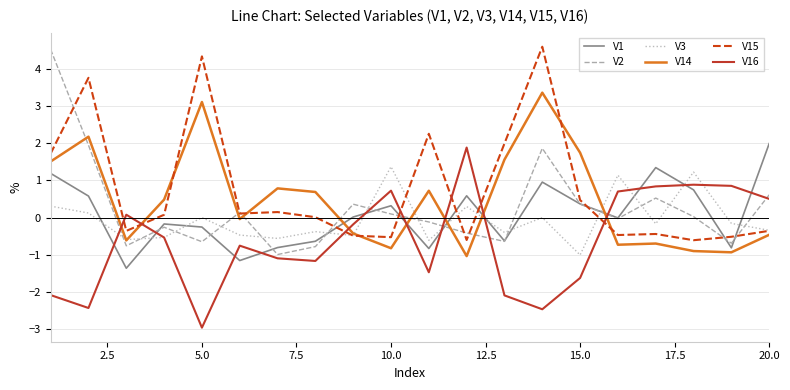

What is the greatest value displayed?

4.6